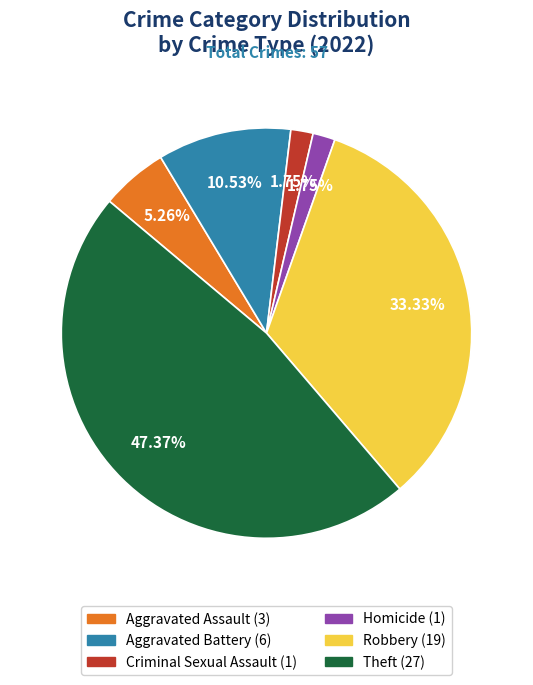

Does any single category account for the majority?

No